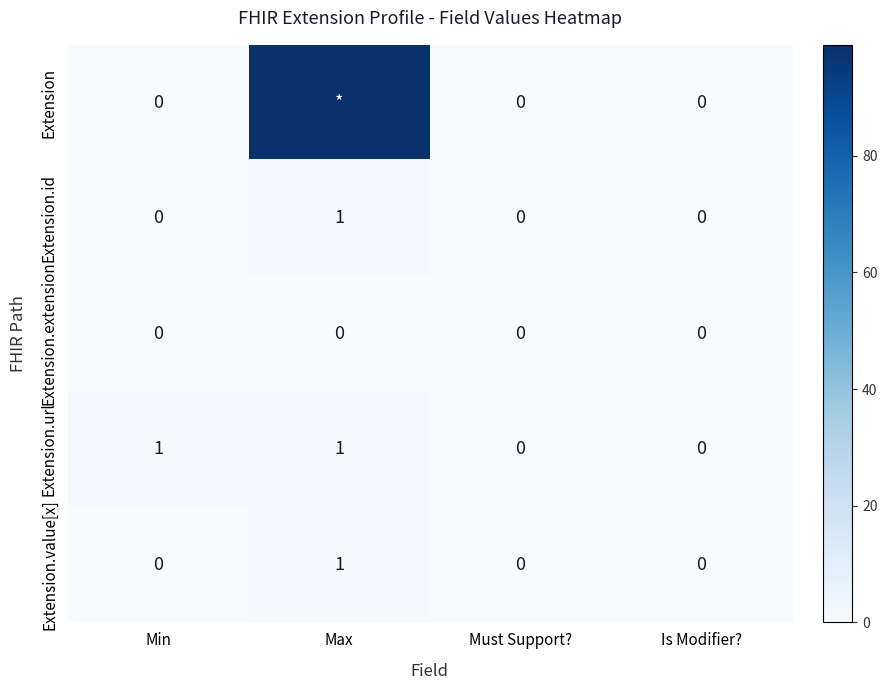

True or false: Extension.id has a value of 0 at Is Modifier?.

True